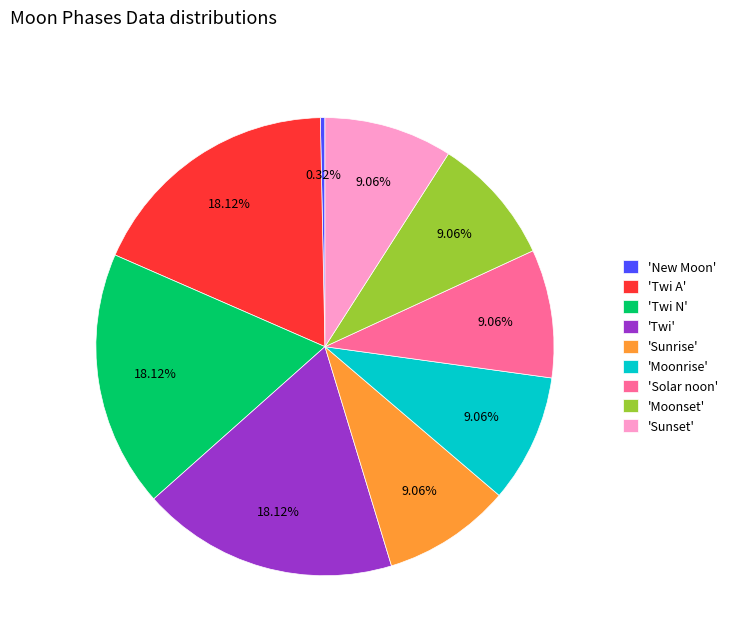

Does any single category account for the majority?

No